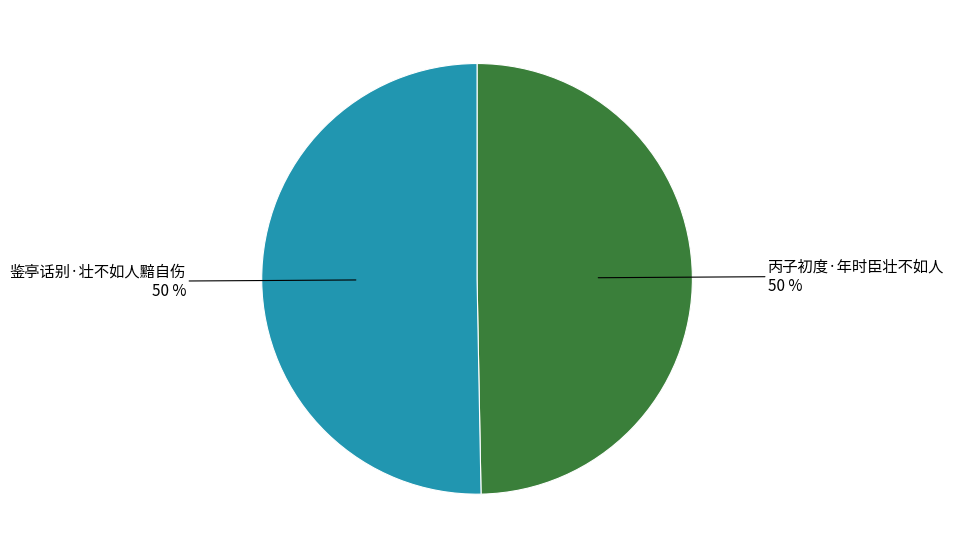

To the nearest percent, what is the average slice percentage?

50%